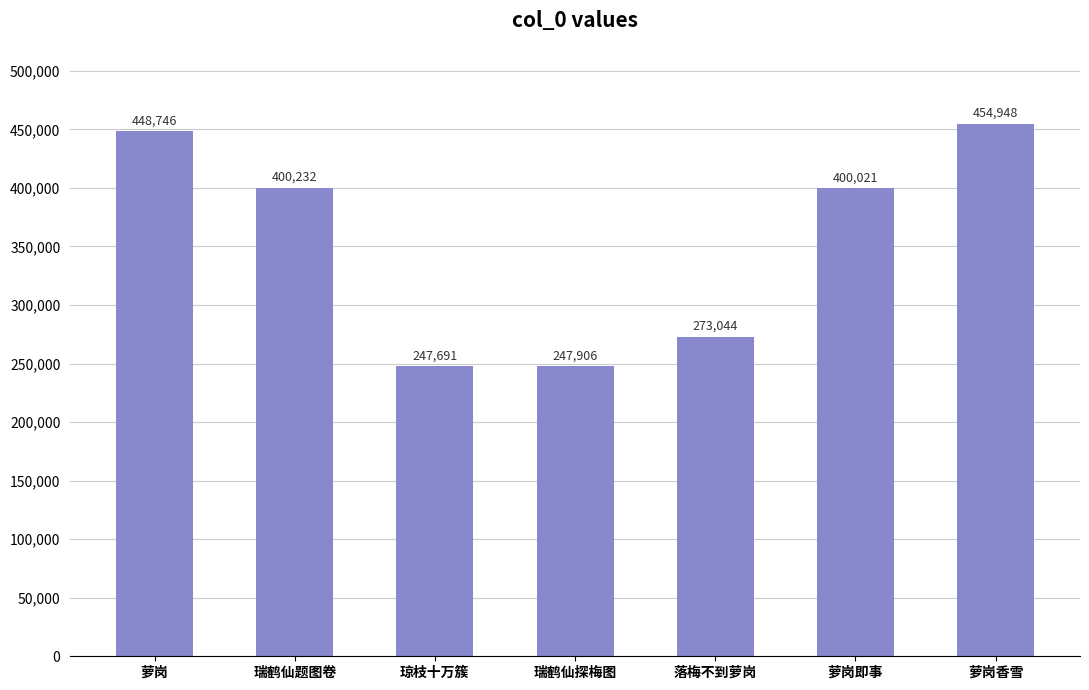

At which label is the value closest to 351319?

萝岗即事